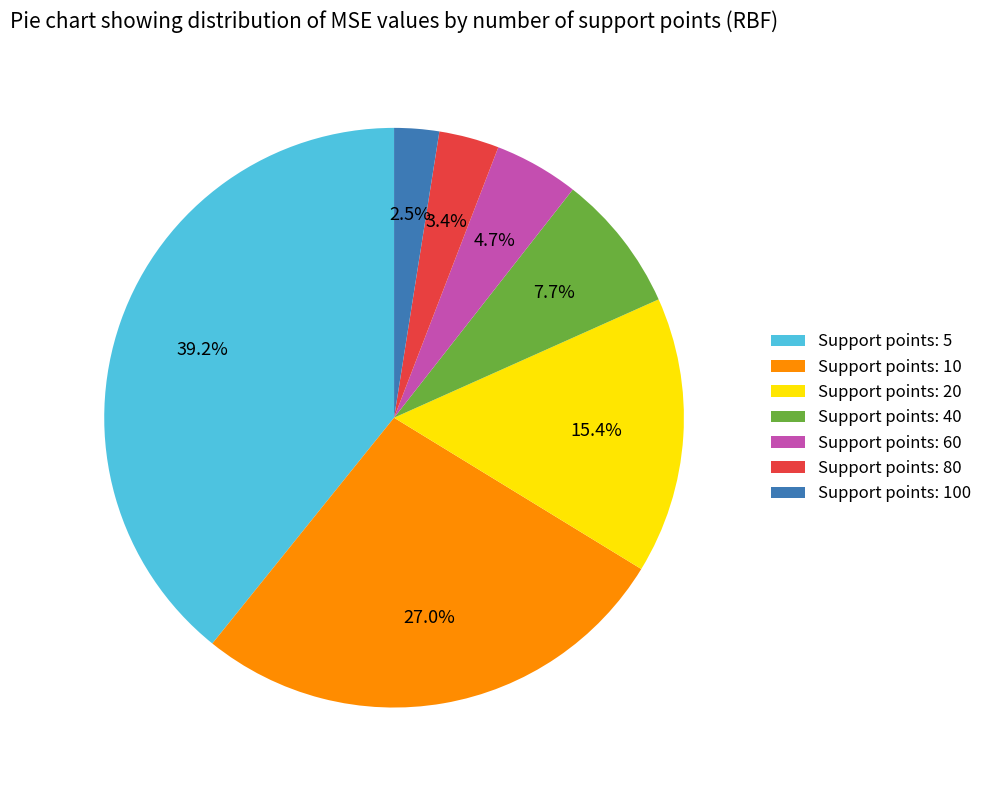

Which category has the biggest portion of the pie?

Support points: 5